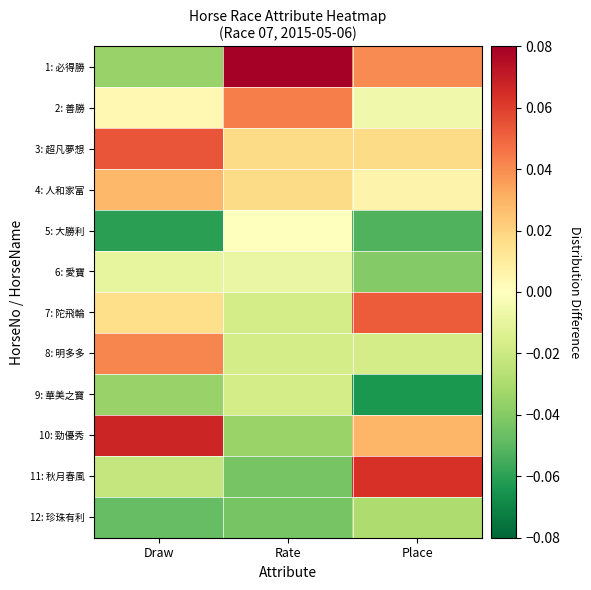

Reading left to right, transcribe all the data shown in this chart.

1: 必得勝: Draw=-0.0	Rate=0.1	Place=0.0
2: 善勝: Draw=0.0	Rate=0.0	Place=-0.0
3: 超凡夢想: Draw=0.1	Rate=0.0	Place=0.0
4: 人和家富: Draw=0.0	Rate=0.0	Place=0.0
5: 大勝利: Draw=-0.1	Rate=0.0	Place=-0.1
6: 愛寶: Draw=-0.0	Rate=-0.0	Place=-0.0
7: 陀飛輪: Draw=0.0	Rate=-0.0	Place=0.1
8: 明多多: Draw=0.0	Rate=-0.0	Place=-0.0
9: 華美之寶: Draw=-0.0	Rate=-0.0	Place=-0.1
10: 勁優秀: Draw=0.1	Rate=-0.0	Place=0.0
11: 秋月春風: Draw=-0.0	Rate=-0.0	Place=0.1
12: 珍珠有利: Draw=-0.0	Rate=-0.0	Place=-0.0